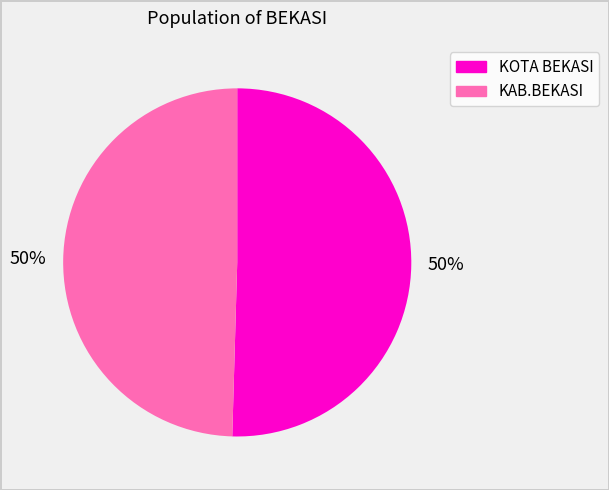

How many segments does this pie chart have?

2